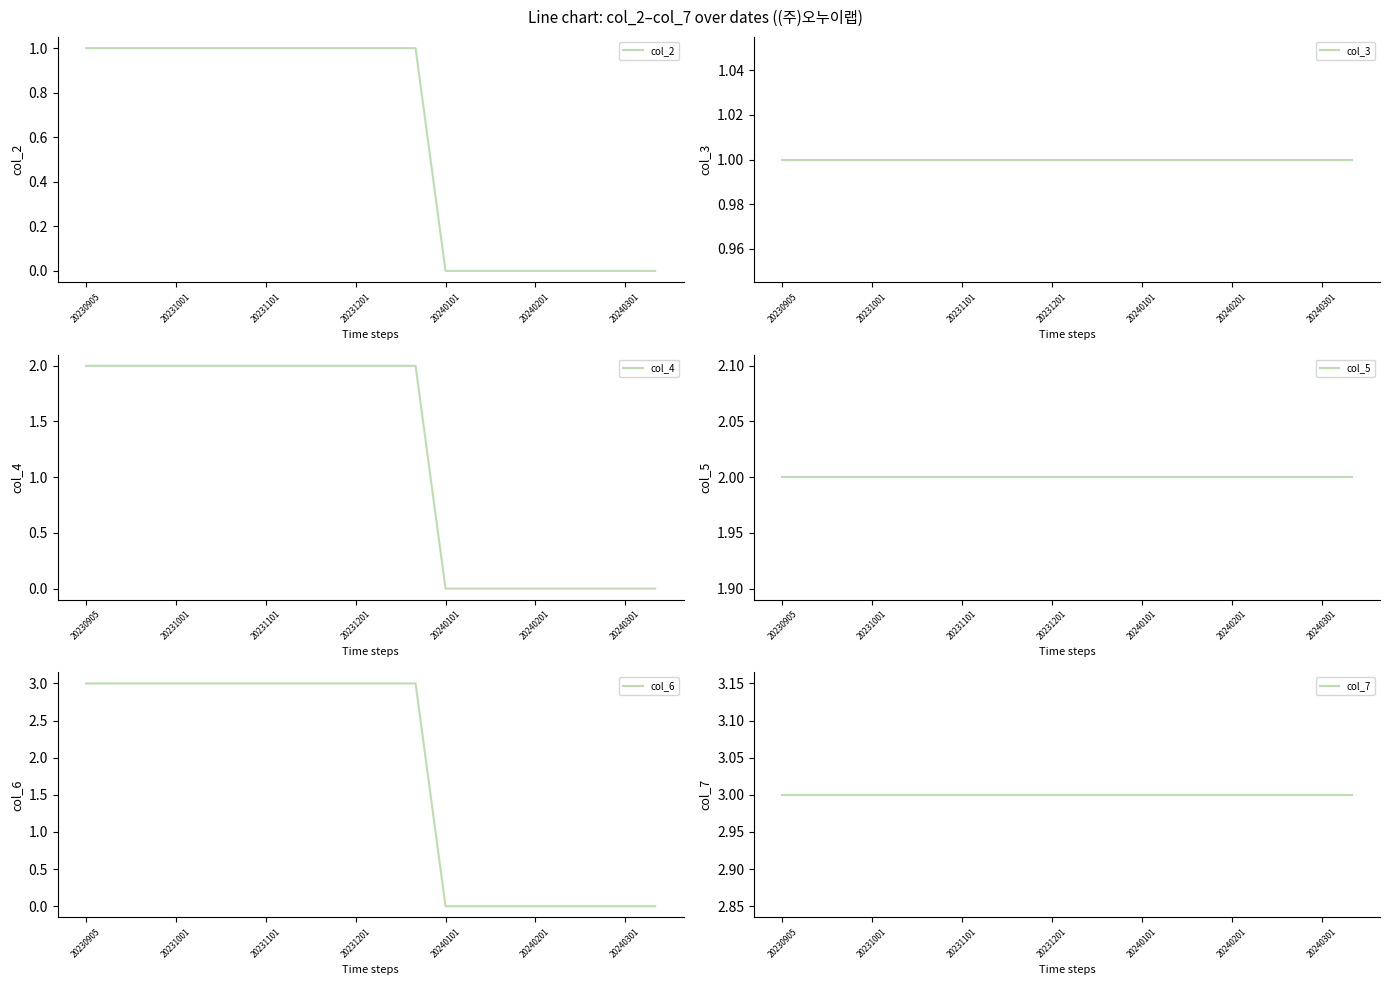

What is the approximate value of col_3 at 14?

1